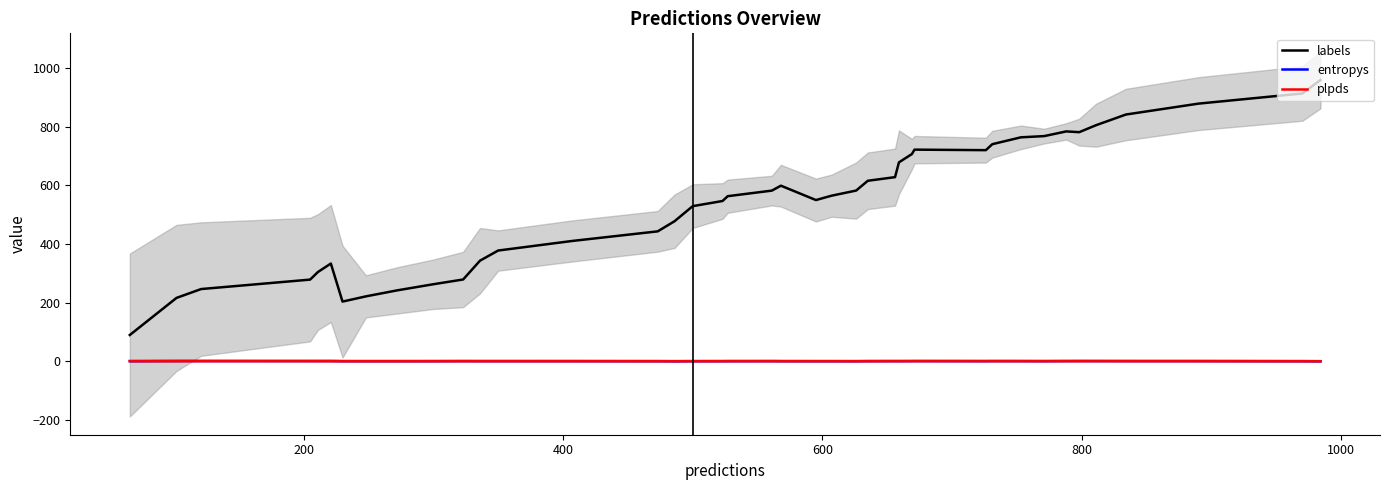

Reading left to right, list all the values displayed in this chart.

labels: 89.6	216.2	246.4	278.6	304.4	333.4	203.6	221.4	241.8	262.8	279.0	343.2	377.8	410.4	443.2	477.8	529.2	546.8	563.2	582.2	599.0	550.0	564.8	582.4	615.8	628.2	678.6	707.0	722.0	720.2	740.6	764.0	768.2	784.2	781.6	805.4	841.8	879.0	913.6	959.6
entropys: 0.5	1.2	1.1	1.0	1.1	1.1	0.6	0.6	0.6	0.6	0.9	0.7	0.7	0.6	0.6	0.2	0.5	0.5	0.5	0.6	0.5	0.4	0.4	0.4	0.6	0.7	0.6	0.8	0.8	0.5	0.8	0.7	0.5	0.9	1.0	0.9	0.9	0.8	0.4	0.2
plpds: 0.5	0.4	0.6	0.6	0.4	0.3	0.2	0.2	0.2	0.4	0.4	0.4	0.4	0.4	0.3	0.4	0.4	0.5	0.6	0.7	0.5	0.5	0.5	0.4	0.4	0.6	0.7	0.6	0.7	0.8	0.6	0.6	0.6	0.5	0.5	0.7	0.5	0.4	0.3	0.2